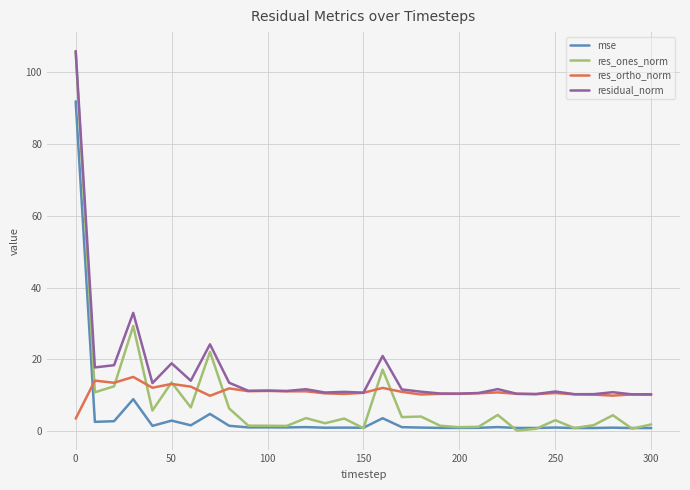

Is this an area chart (filled region under the line)?

No